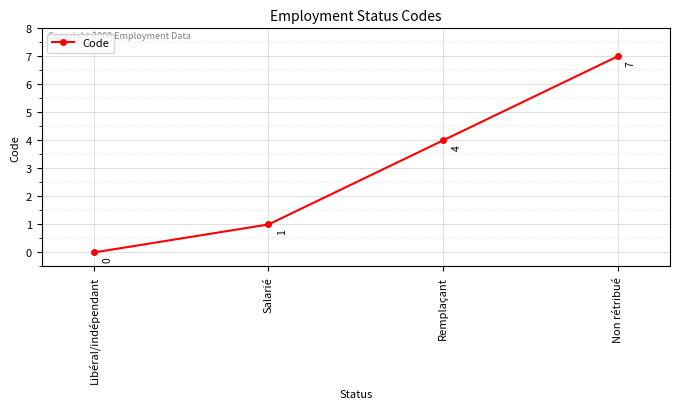

What is the difference between the second highest and second lowest values?

3